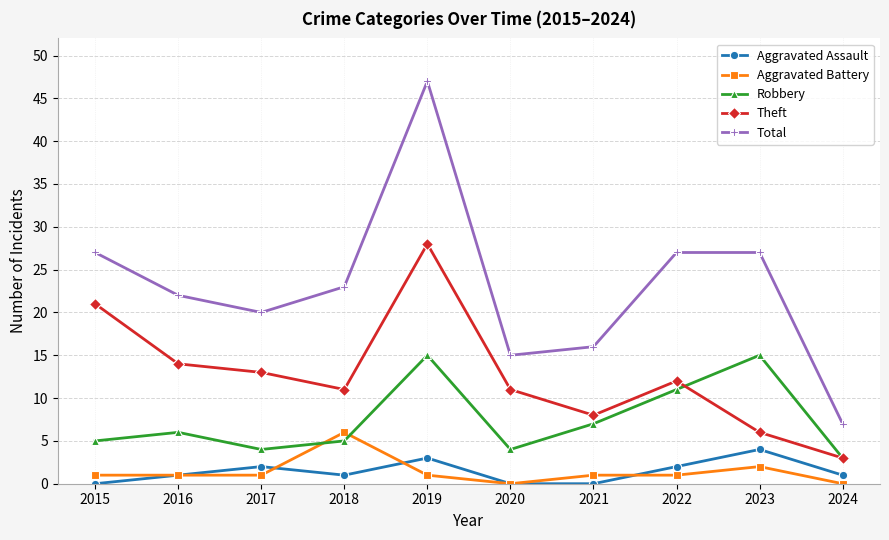

Which series changed the most between 2019 and 2023?

Theft